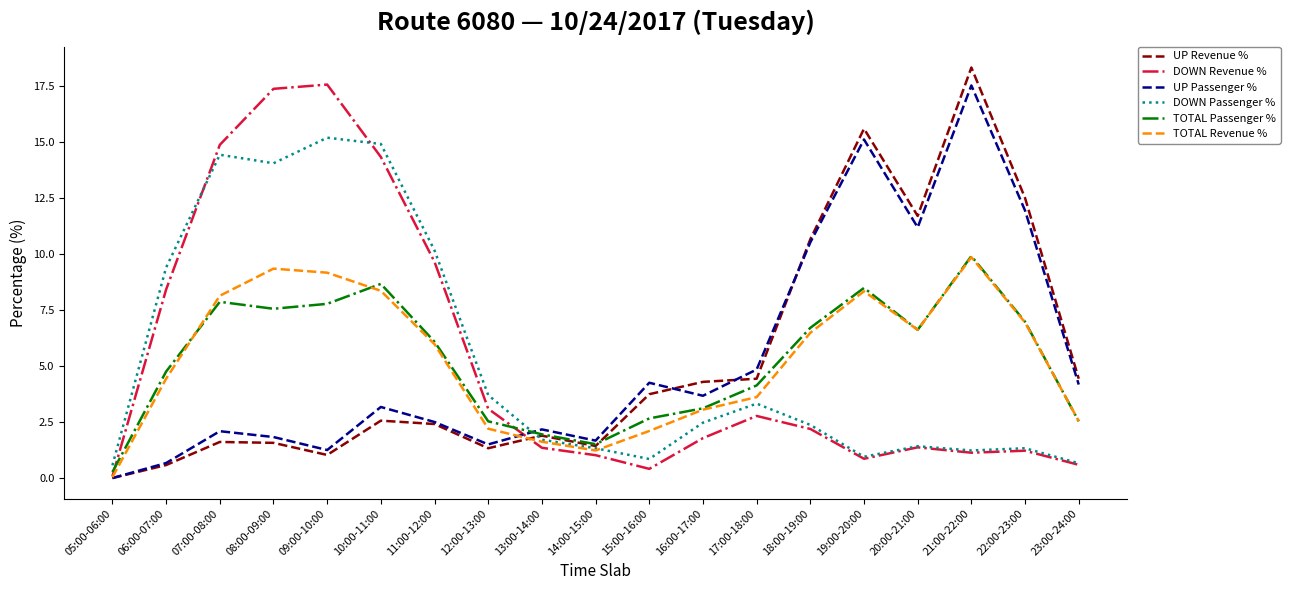

Which series changed the most between 20:00-21:00 and 22:00-23:00?

UP Revenue %